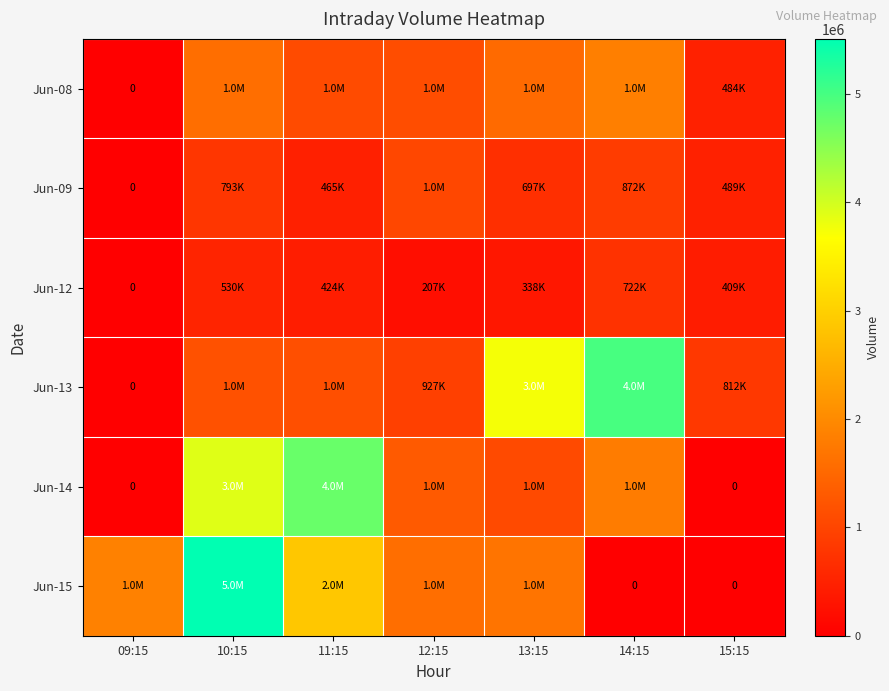

What is the sum of the Jun-12 values at 11:15 and 10:15?

955372